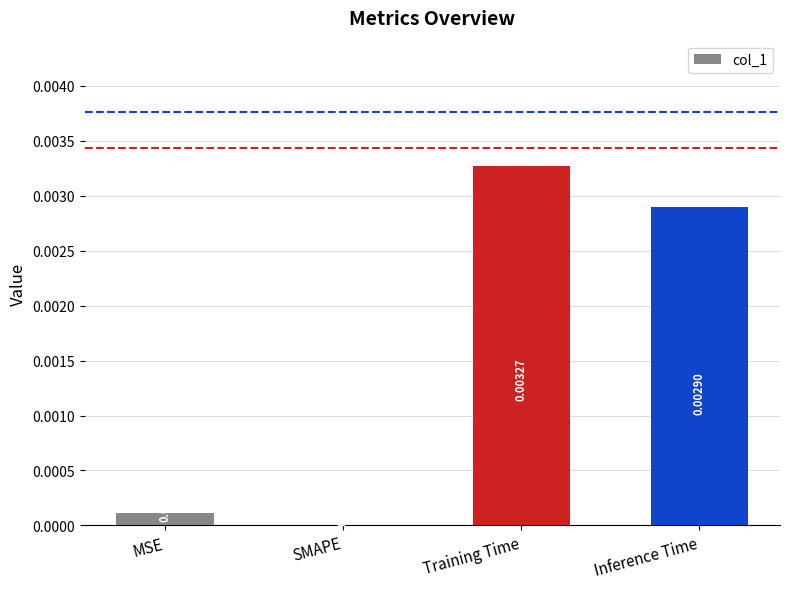

Does the chart contain stacked bars?

No